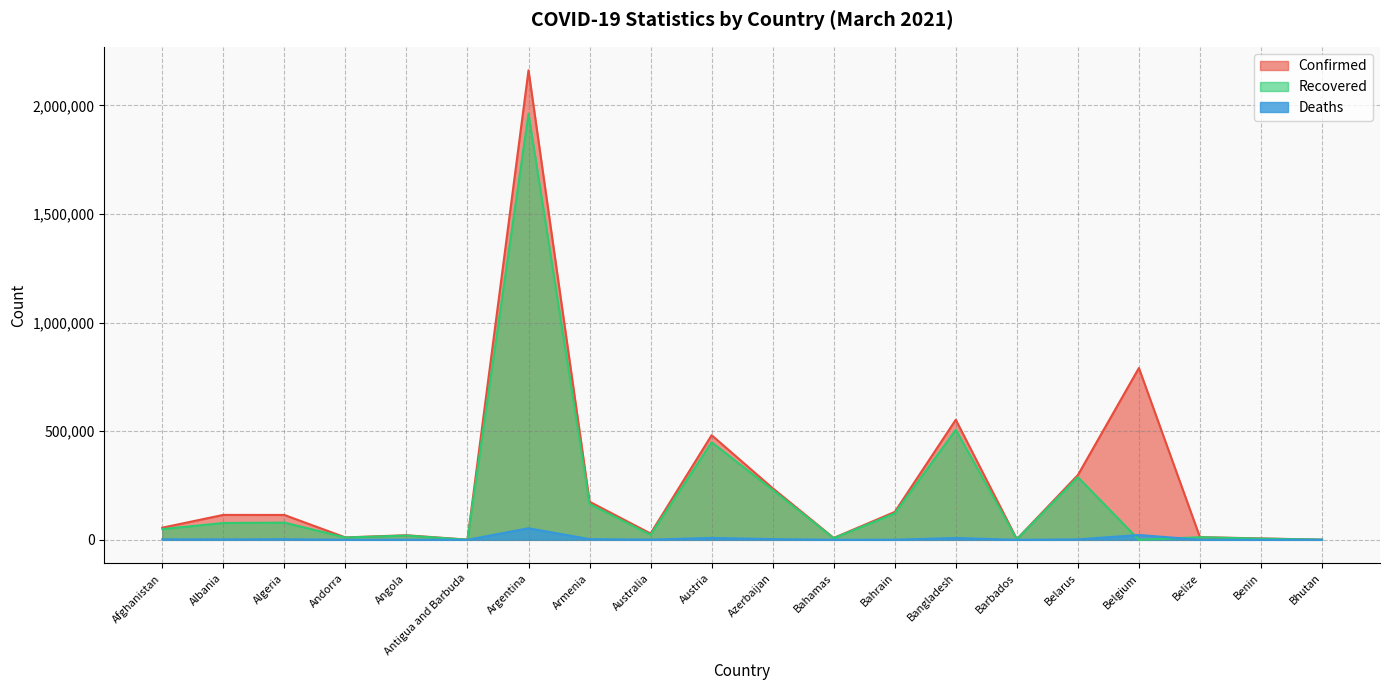

What is the difference between the second highest and second lowest values in the Deaths series?

22305